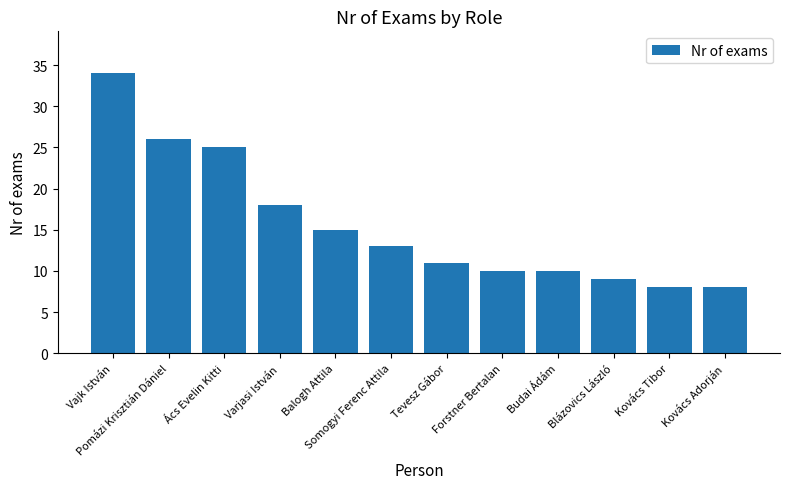

Between Blázovics László and Tevesz Gábor, which is larger?

Tevesz Gábor